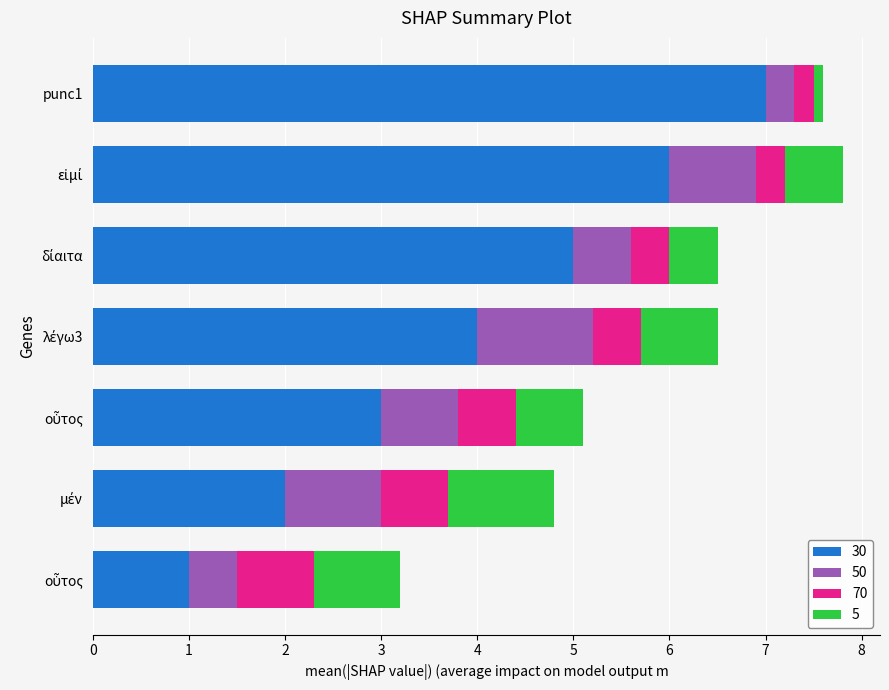

Count the number of categories in the chart.

7